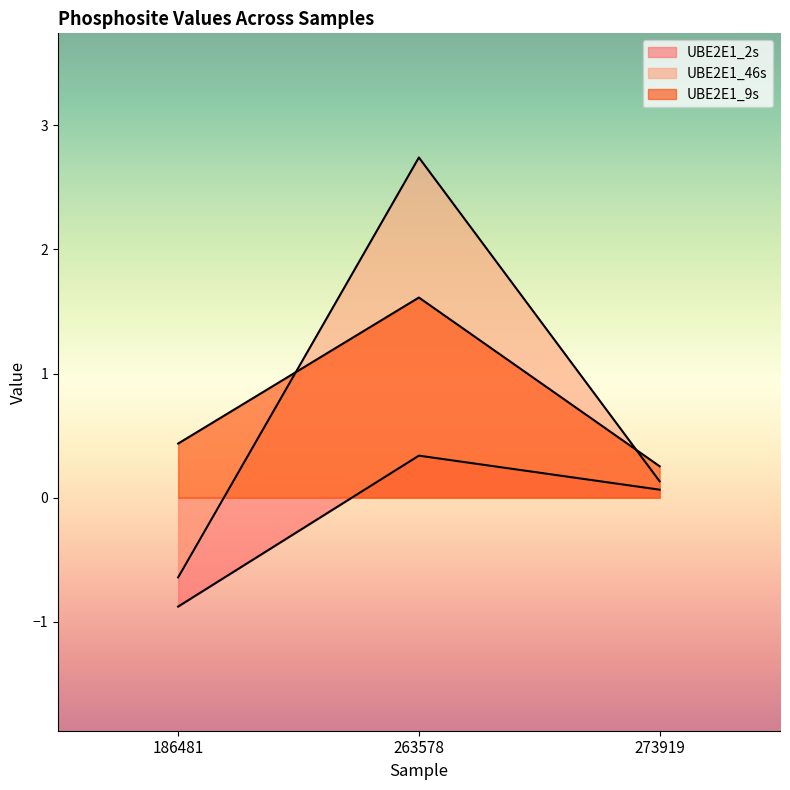

At which category does the chart reach its peak across all series?

263578